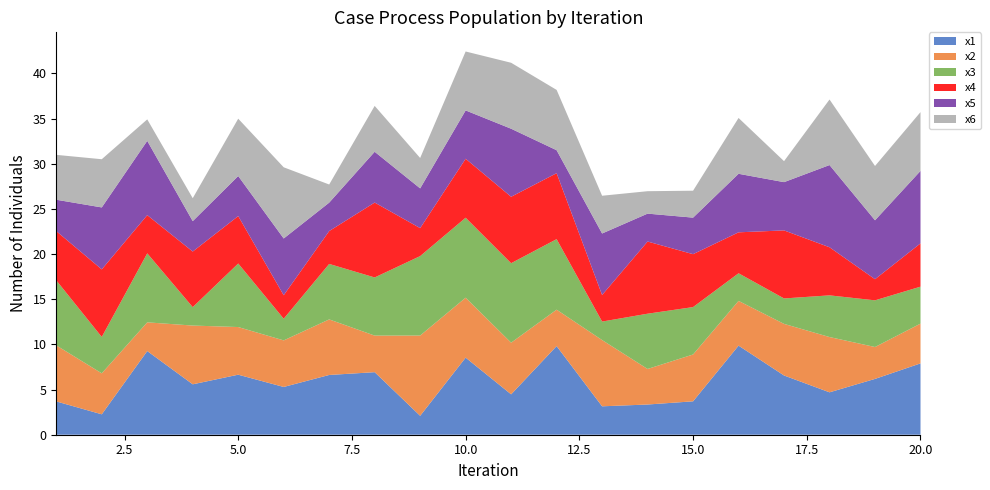

Reading left to right, transcribe all the data shown in this chart.

x1: 3.7	2.3	9.3	5.6	6.6	5.3	6.6	6.9	2.1	8.5	4.5	9.8	3.1	3.3	3.7	9.9	6.6	4.7	6.2	7.9
x2: 6.2	4.5	3.2	6.5	5.3	5.2	6.2	4.0	8.9	6.6	5.7	4.0	7.3	3.9	5.2	5.0	5.7	6.1	3.5	4.4
x3: 7.2	4.0	7.6	2.0	7.0	2.4	6.1	6.4	8.8	8.9	8.8	7.8	2.0	6.1	5.2	3.1	2.8	4.6	5.2	4.1
x4: 5.4	7.5	4.2	6.2	5.3	2.6	3.6	8.3	3.1	6.5	7.4	7.3	2.9	8.0	5.9	4.5	7.5	5.3	2.3	4.8
x5: 3.5	6.9	8.2	3.4	4.4	6.3	3.1	5.6	4.4	5.4	7.5	2.5	6.8	3.1	4.0	6.5	5.3	9.1	6.5	8.0
x6: 5.0	5.3	2.4	2.5	6.3	7.9	2.0	5.1	3.4	6.5	7.3	6.7	4.2	2.5	3.0	6.2	2.3	7.3	6.0	6.5